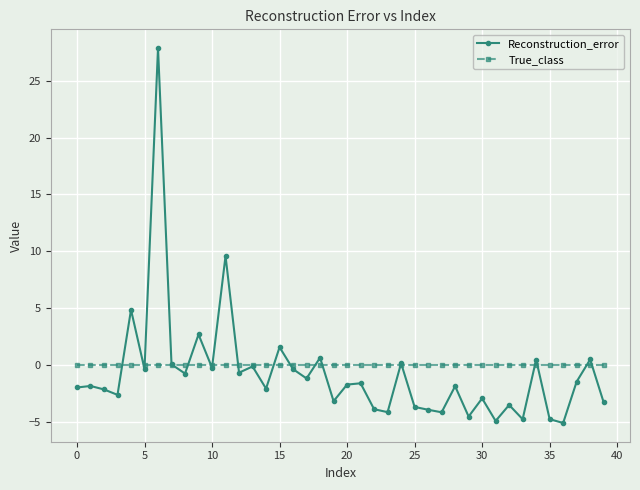

True or false: Reconstruction_error and True_class intersect in this chart.

True